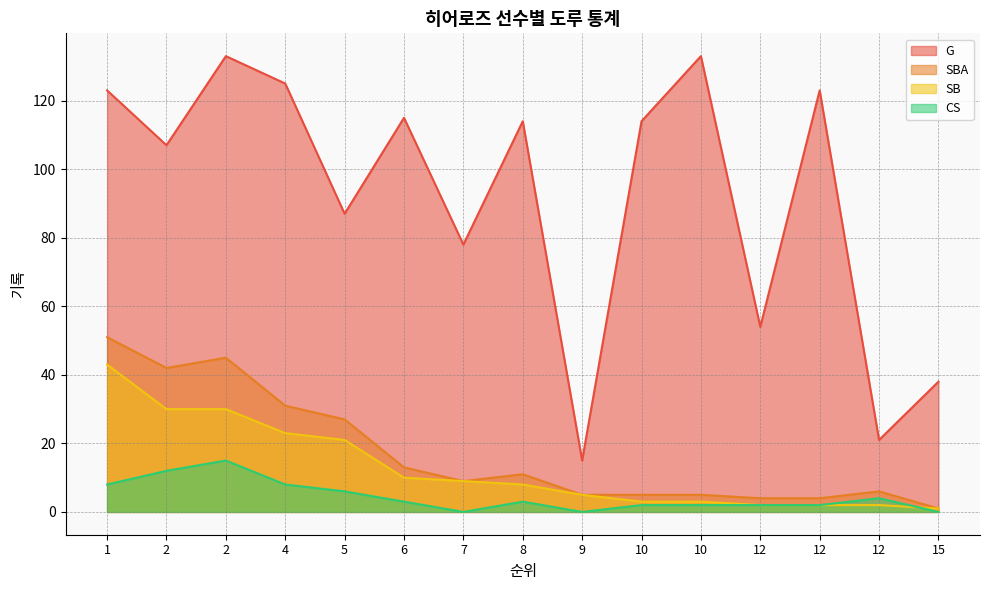

Where does the SB series first go above 8?

1